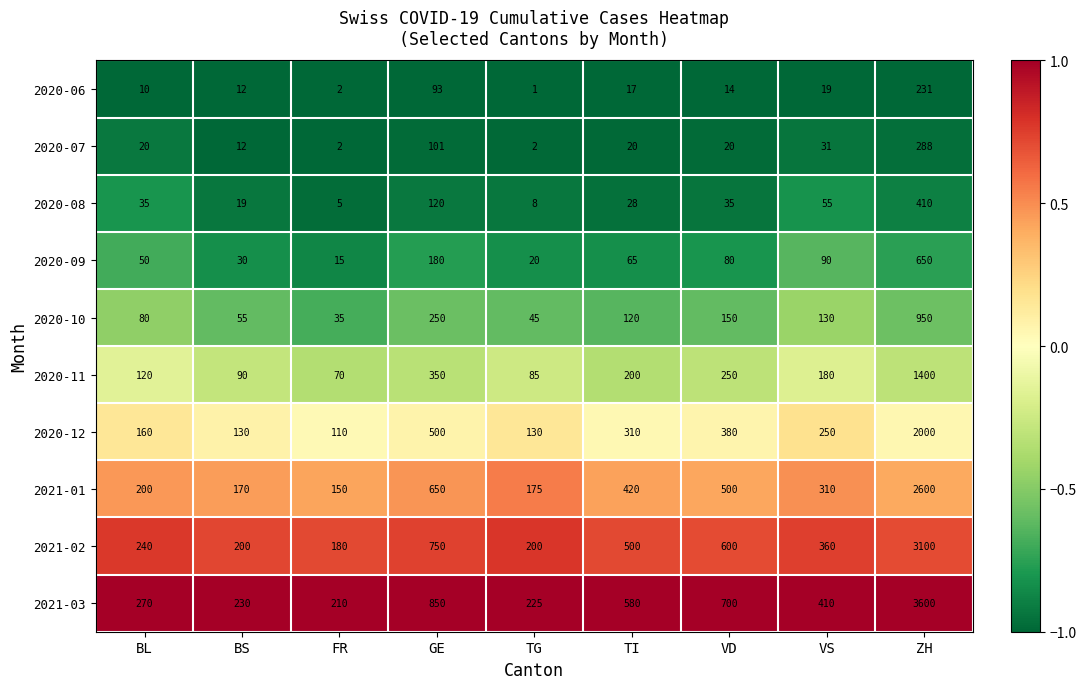

What is the sum of all 2020-08 values?

715